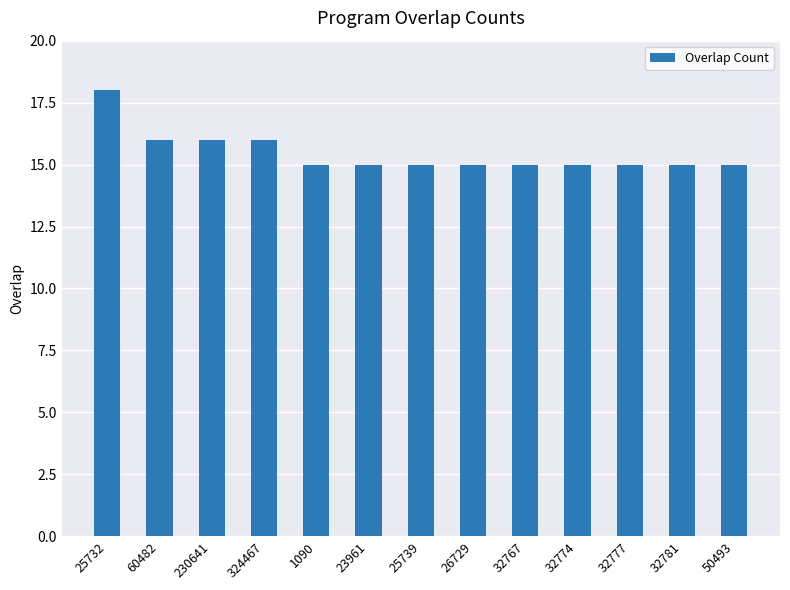

What is the average value?

15